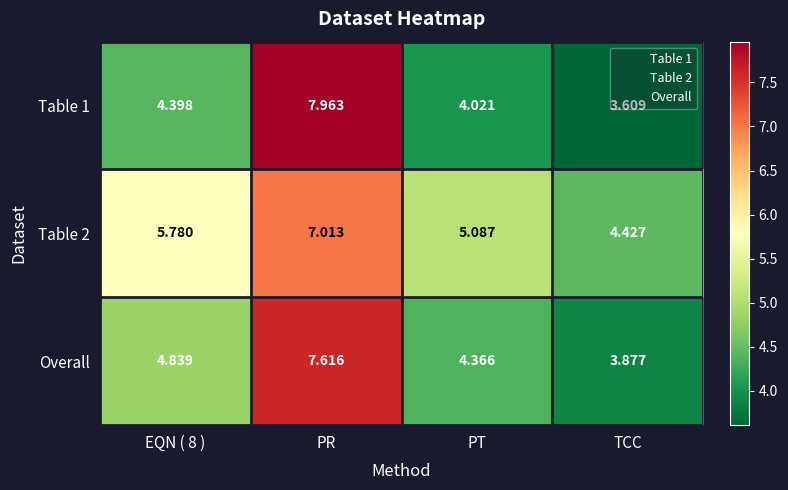

What is the total value across all series at PR?

22.6